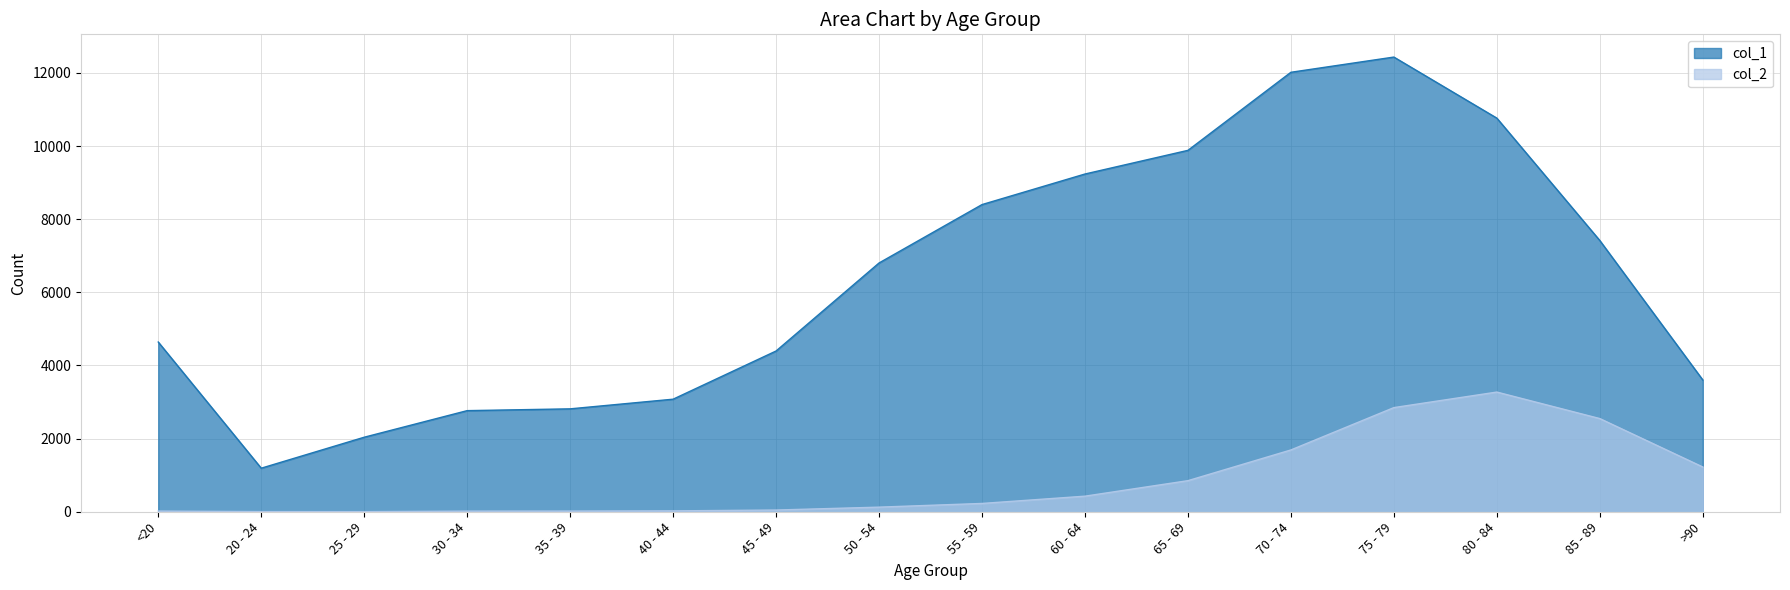

What is the average value of the col_2 series?

834